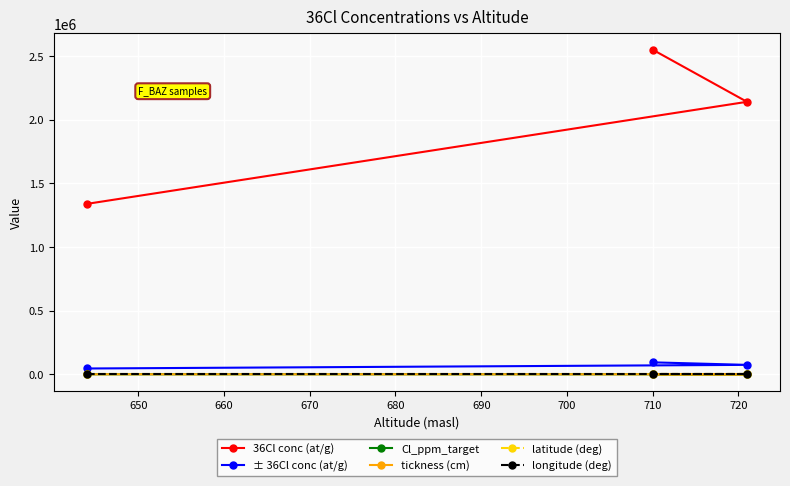

What is the value of the Cl_ppm_target point at the 1st from the left?

60.1